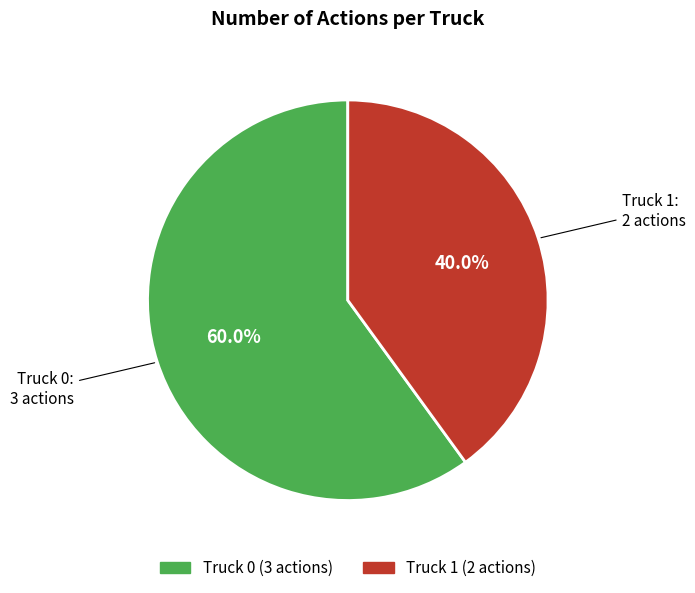

Is it true that Truck 0 is 51% of the pie?

False